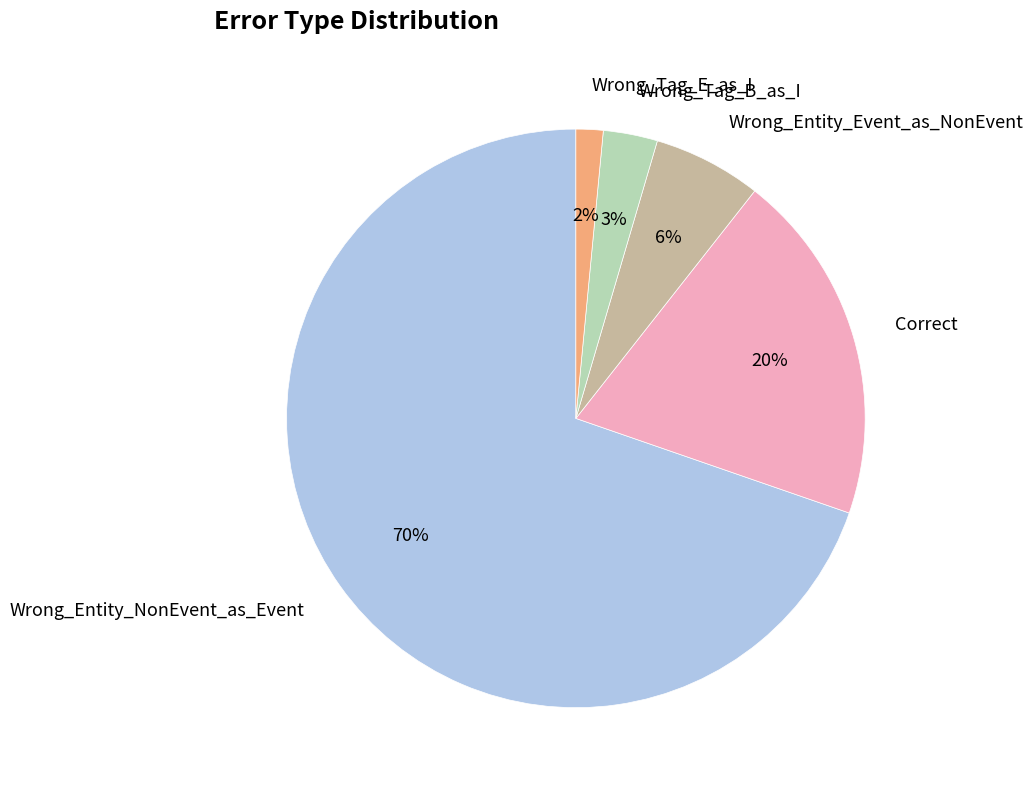

To the nearest percent, what is the difference between the Wrong_Tag_E_as_I and Correct slice percentages?

18%